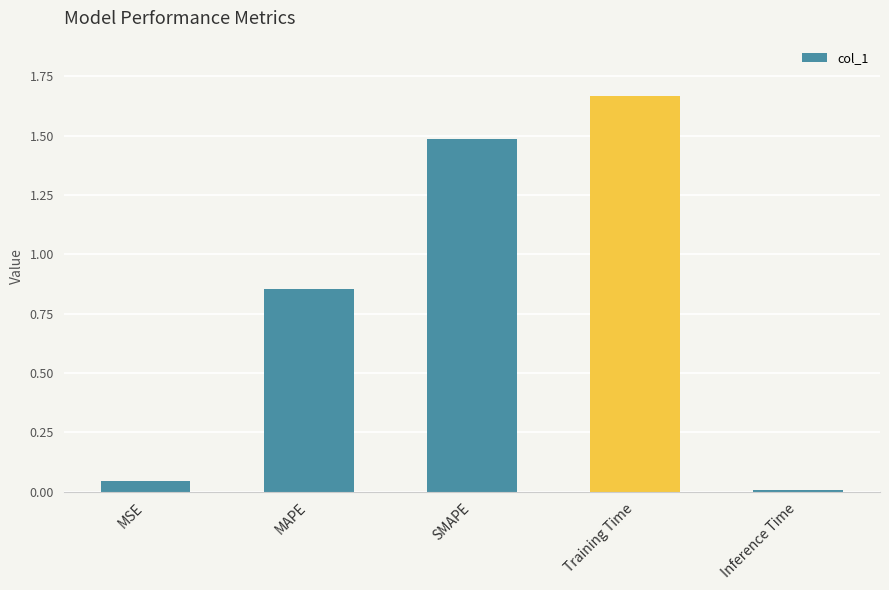

Count the number of categories in the chart.

5